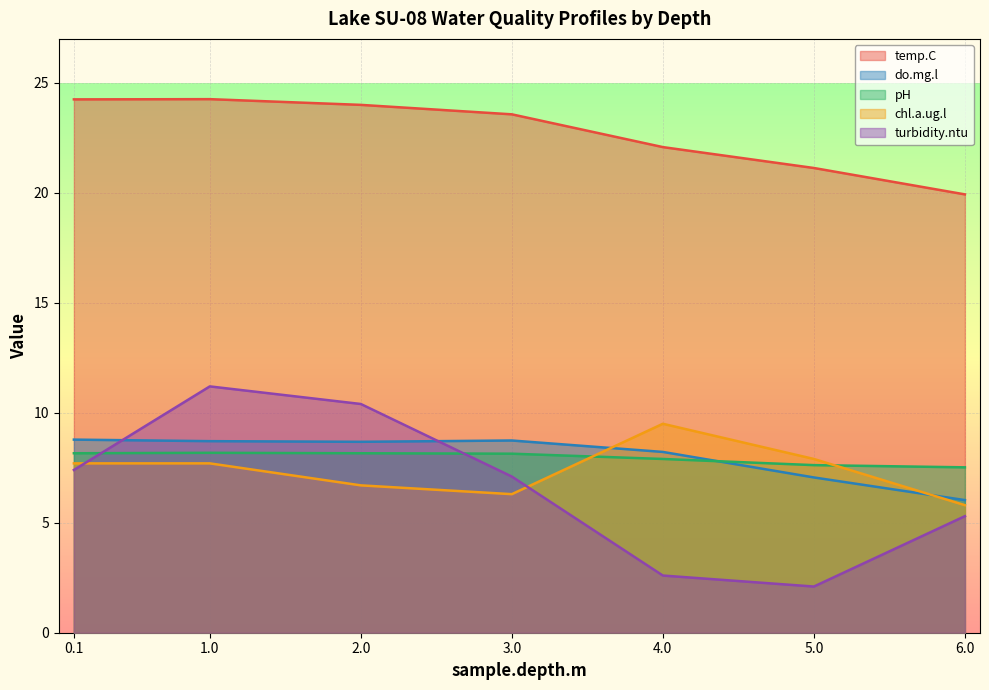

What is the total value across all series at 5.0?

45.8